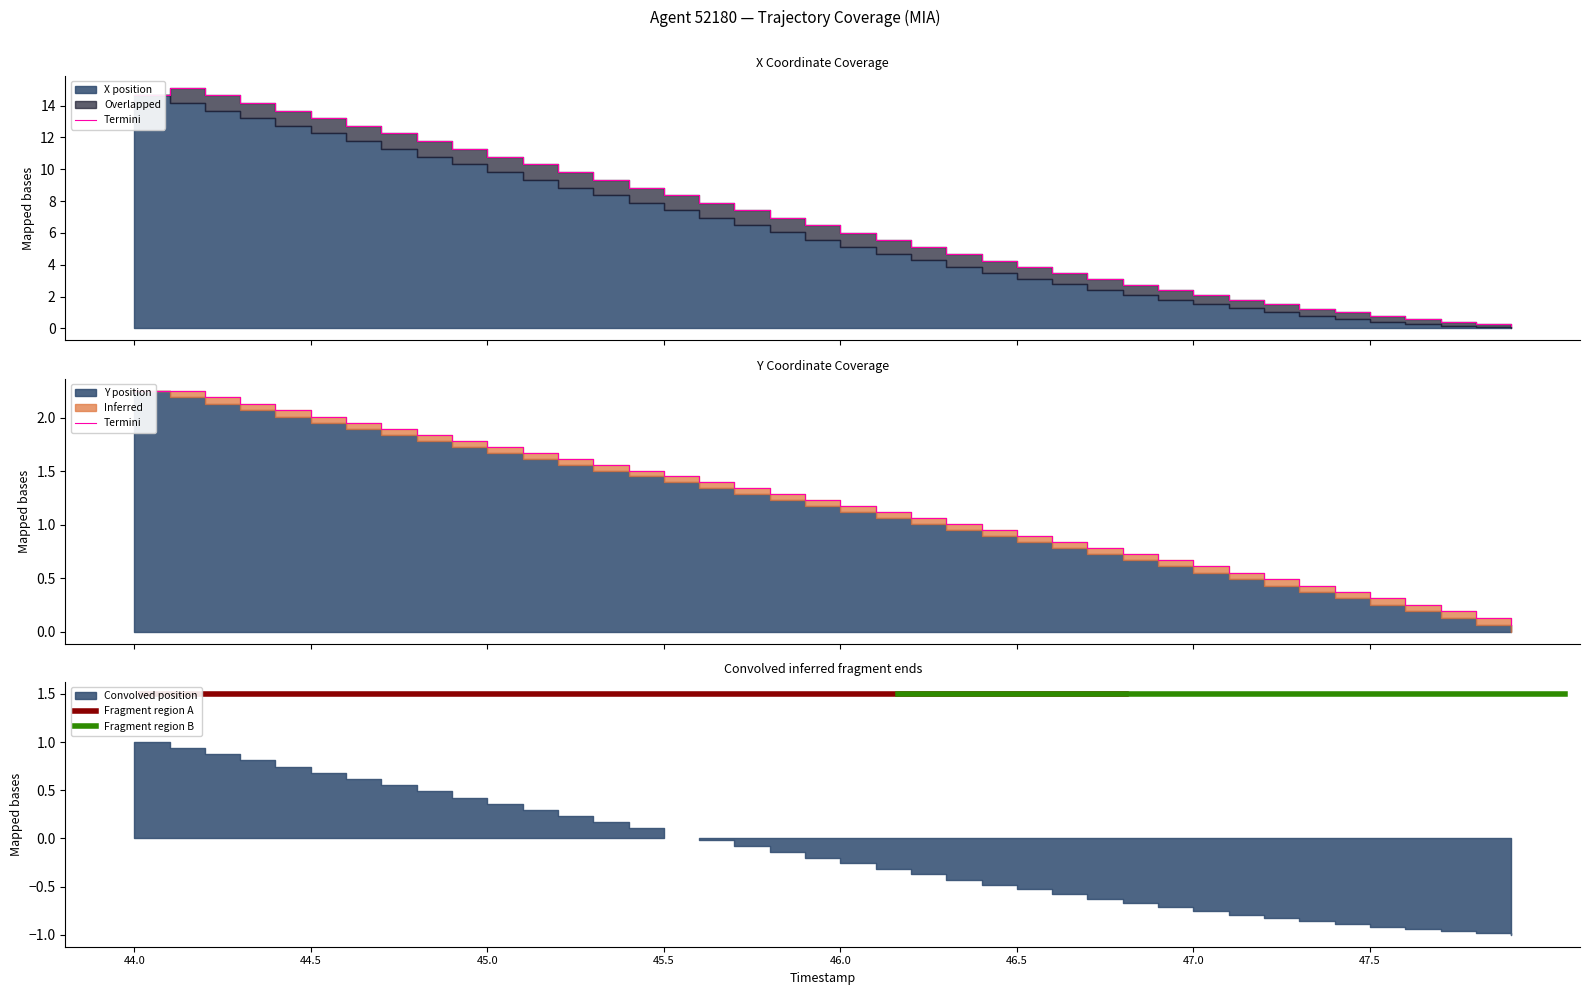

True or false: Y and X cross at least once.

False